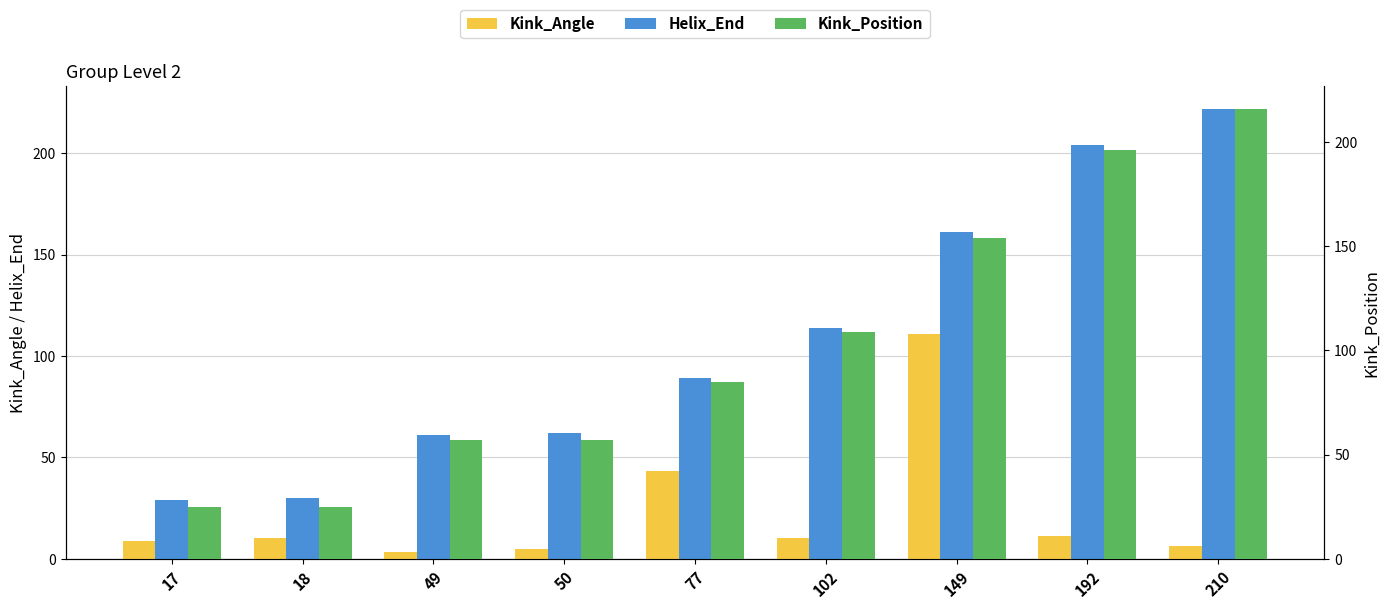

Is it true that Helix_End equals 43.5 at 17?

False